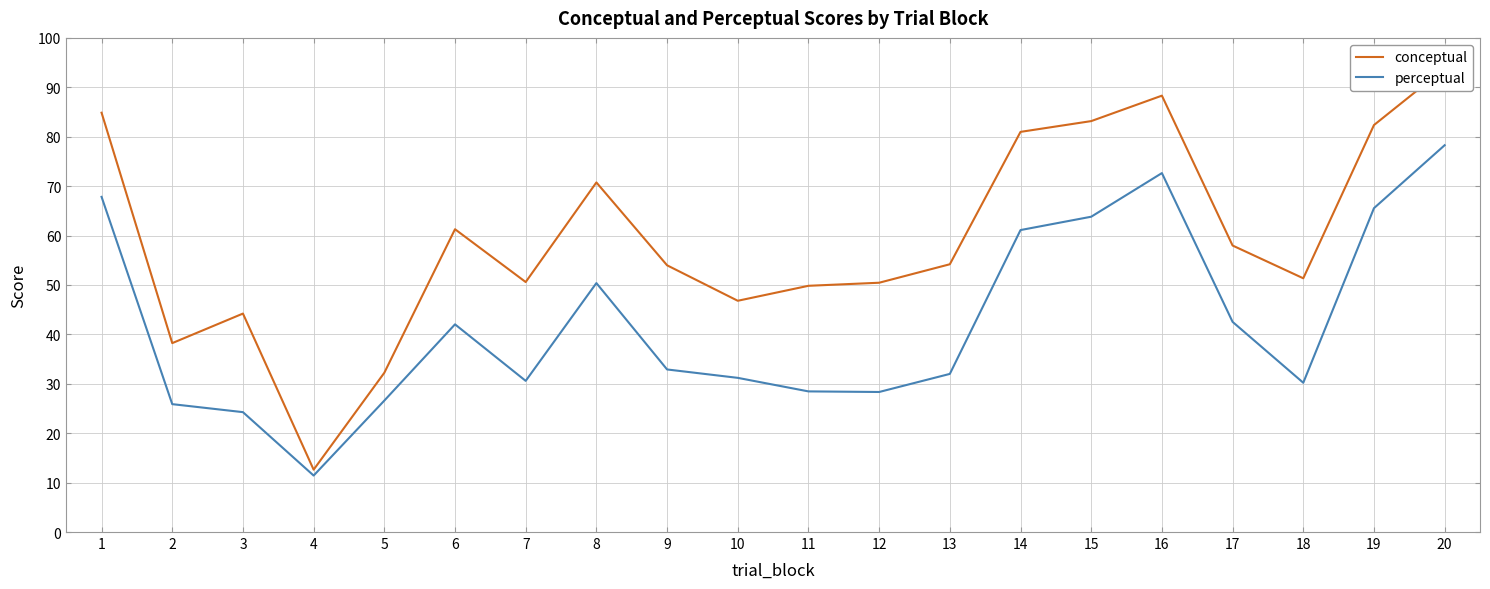

The value of perceptual at 12 is 39.6. True or false?

False